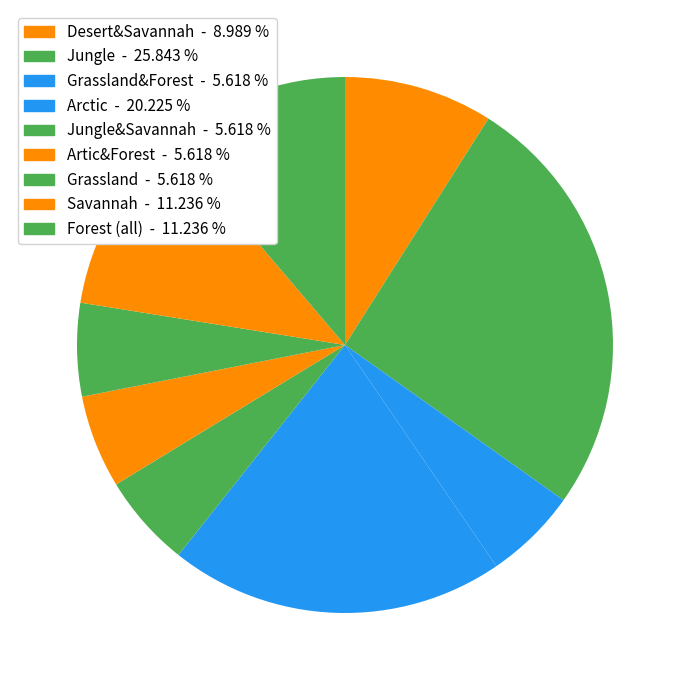

To the nearest percent, what is the average slice percentage?

11%